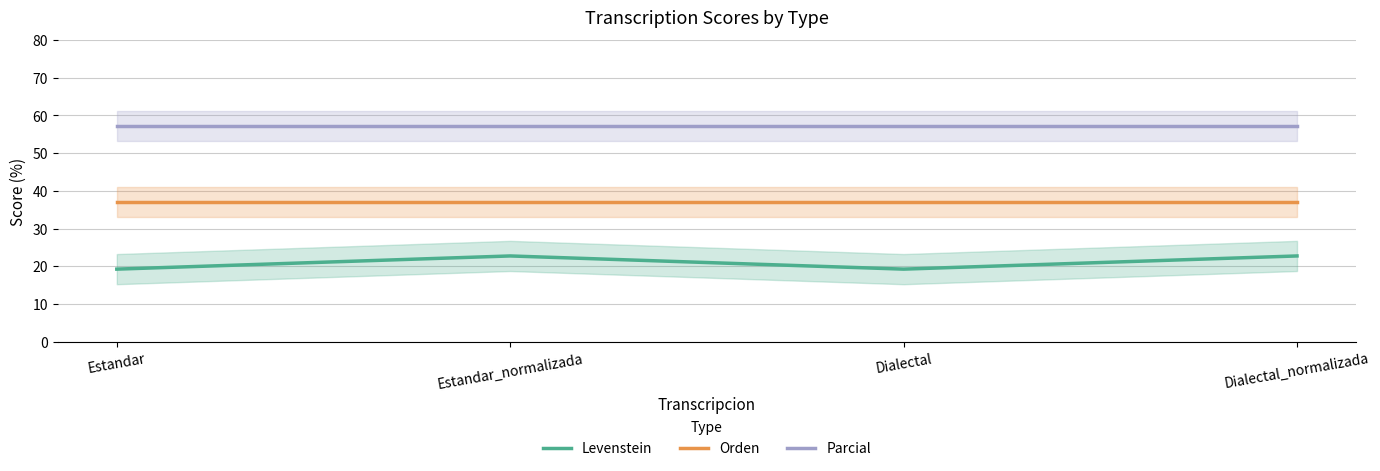

True or false: Levenstein and Orden cross at least once.

False